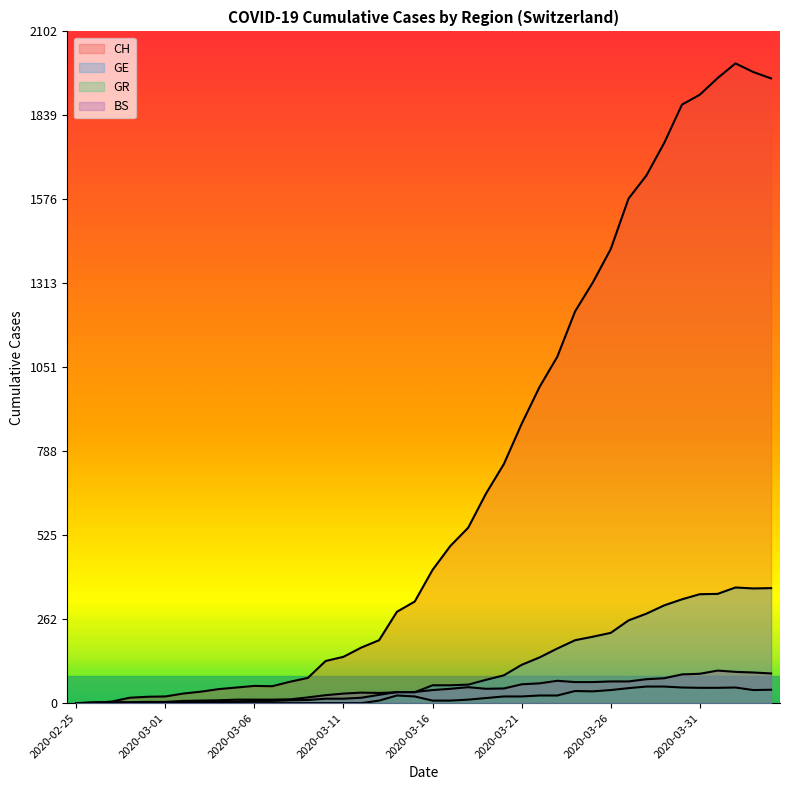

What is the total value across all series at 2020-04-04?

2450